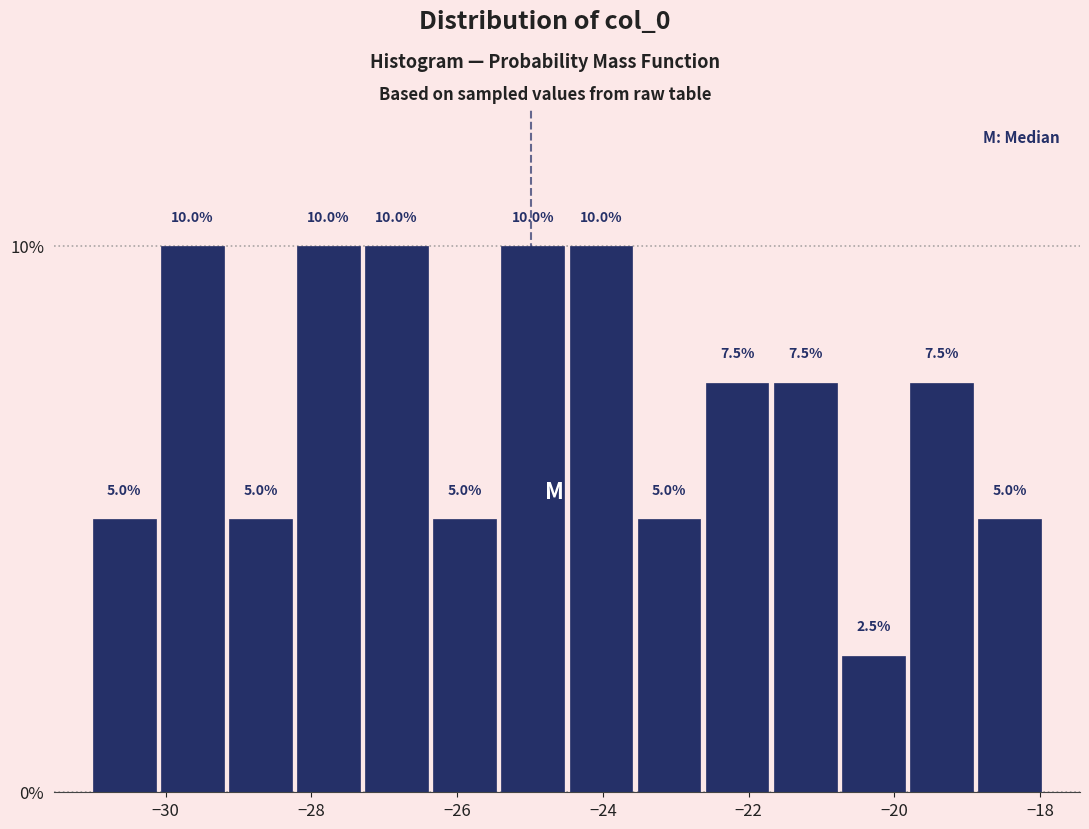

Reading left to right, transcribe this chart: for each bar, give the range it covers on the x-axis and its height. The bar edges are not printed on the chart, so give them approximately, as read against the axis.

-31.0 to -30.2: 5.0
-30.2 to -29.2: 10.0
-29.2 to -28.2: 5.0
-28.2 to -27.2: 10.0
-27.2 to -26.4: 10.0
-26.4 to -25.4: 5.0
-25.4 to -24.4: 10.0
-24.4 to -23.6: 10.0
-23.6 to -22.6: 5.0
-22.6 to -21.6: 7.5
-21.6 to -20.8: 7.5
-20.8 to -19.8: 2.5
-19.8 to -18.8: 7.5
-18.8 to -18.0: 5.0